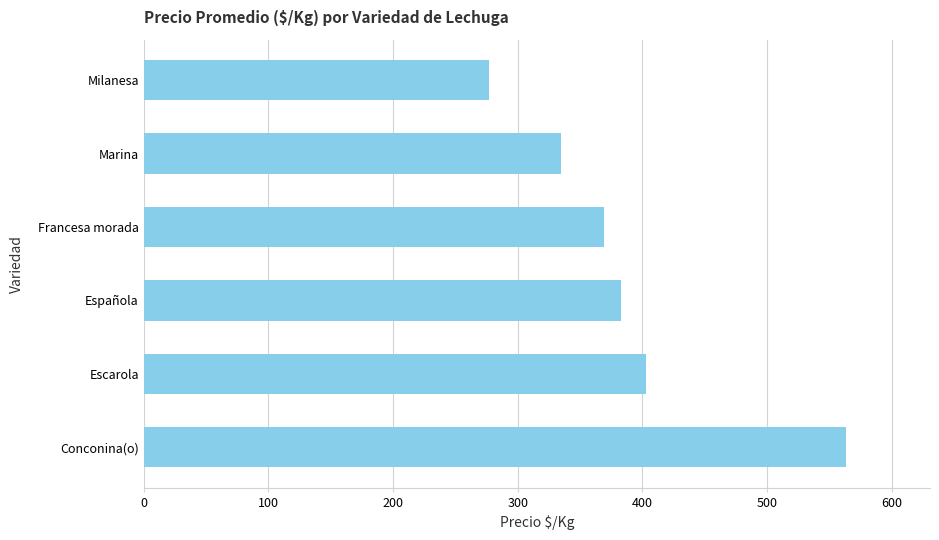

Is it true that the value at Española is 383?

True